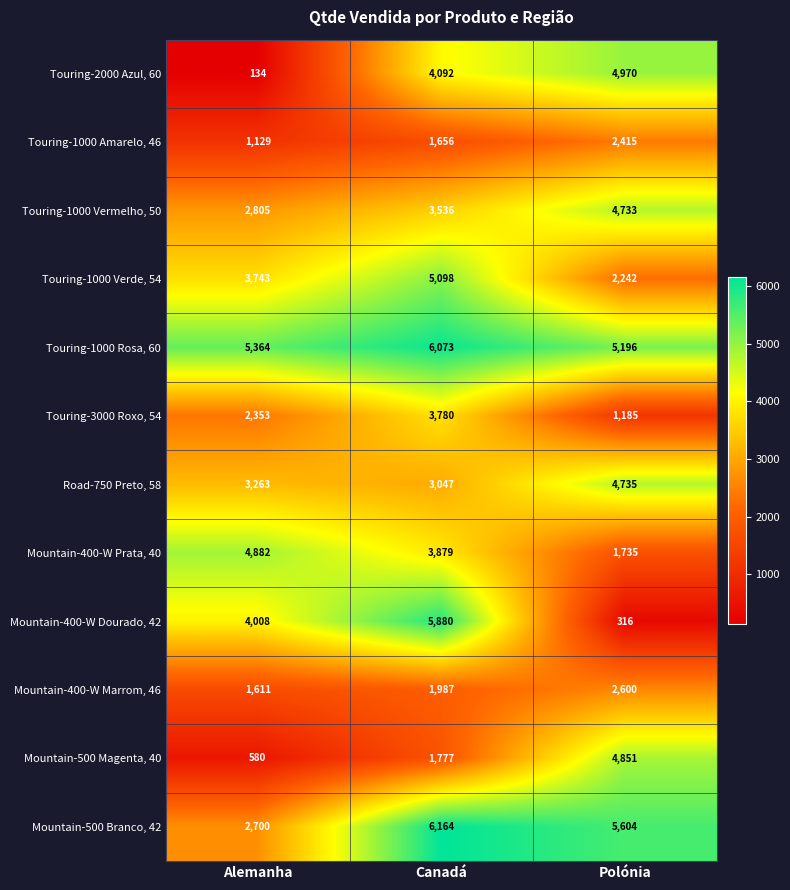

What is the sum of all Touring-1000 Rosa, 60 values?

16633